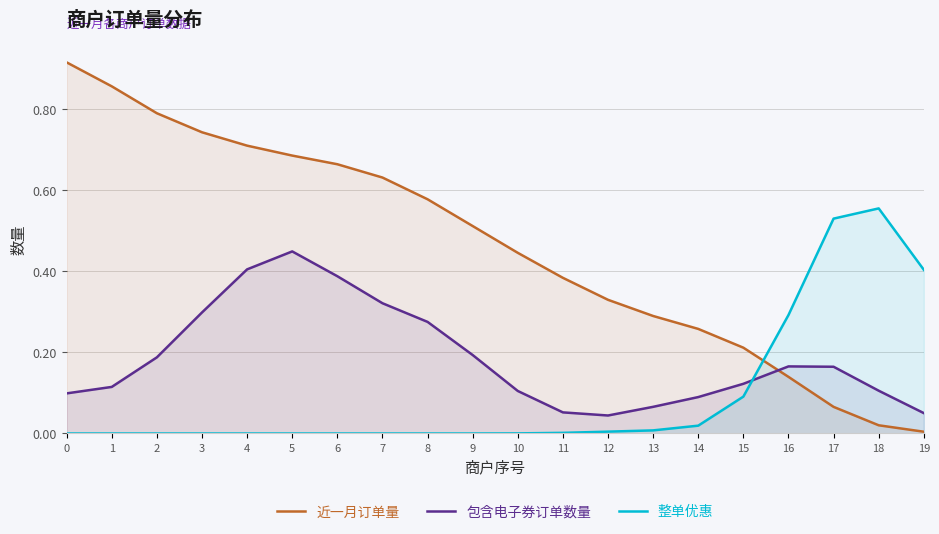

True or false: 近一月订单量 has a value of 0.3 at 13.

True